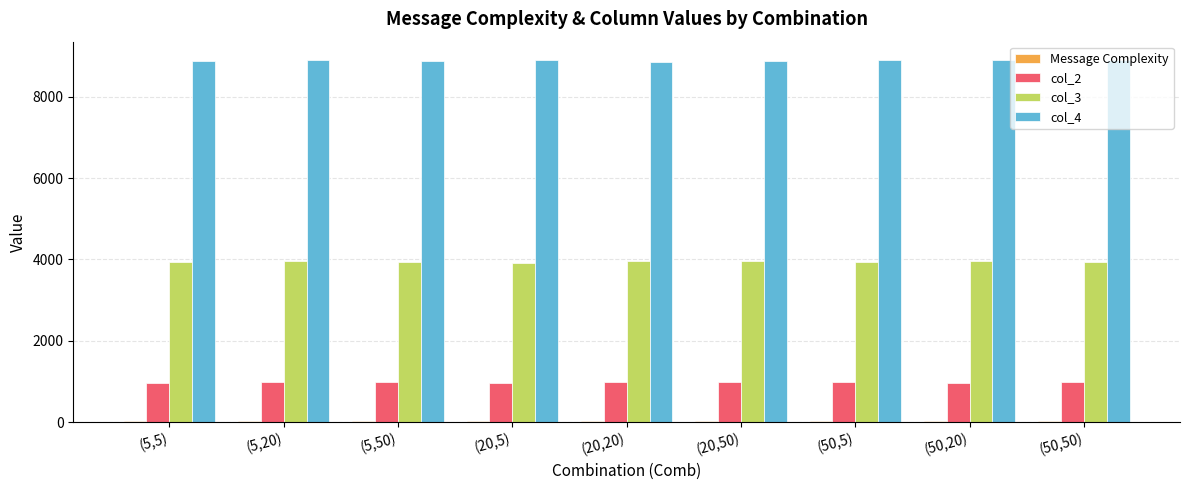

The value of col_2 at (5,5) is 972. True or false?

True